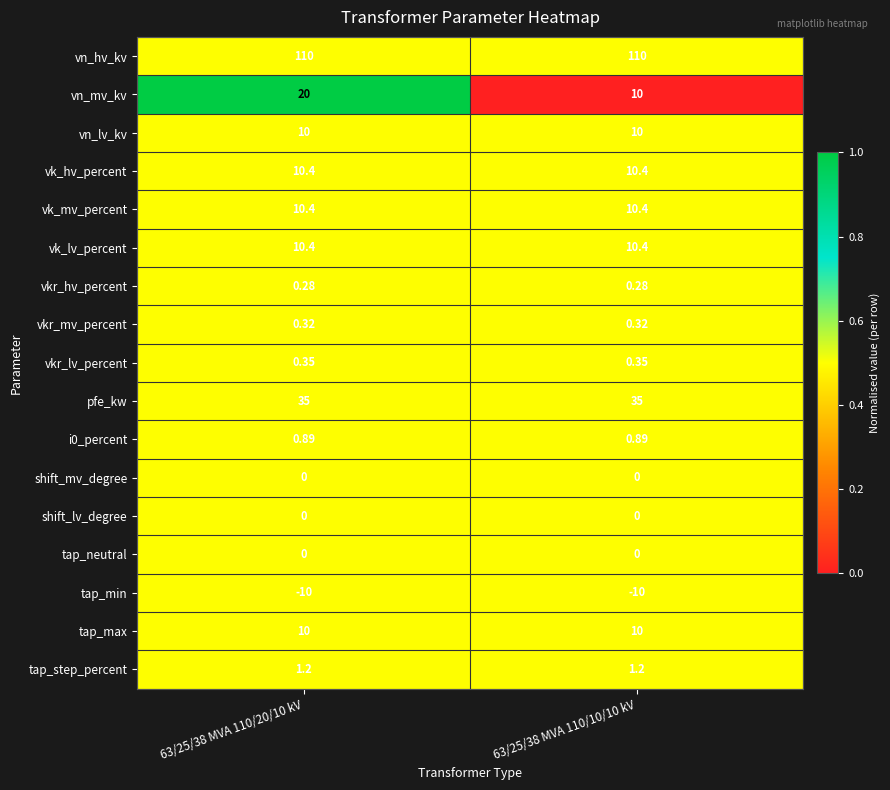

Is the value of vn_lv_kv at 63/25/38 MVA 110/20/10 kV greater than the value of shift_lv_degree at 63/25/38 MVA 110/10/10 kV?

Yes